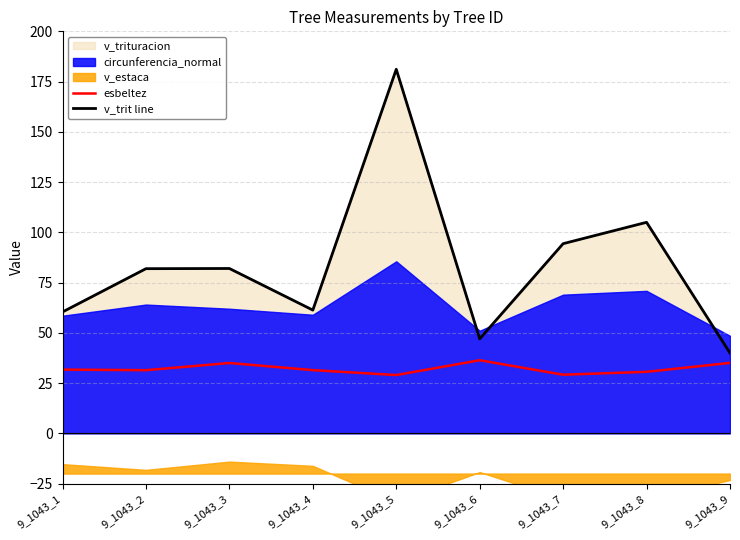

At which category is the sum across all series the highest?

9_1043_5